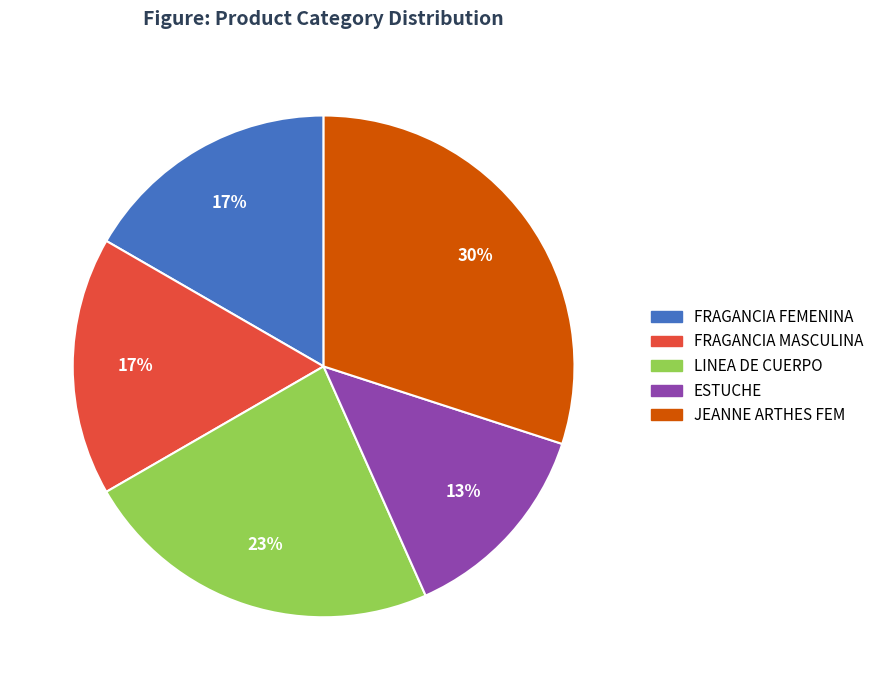

Which slice is the largest?

JEANNE ARTHES FEM